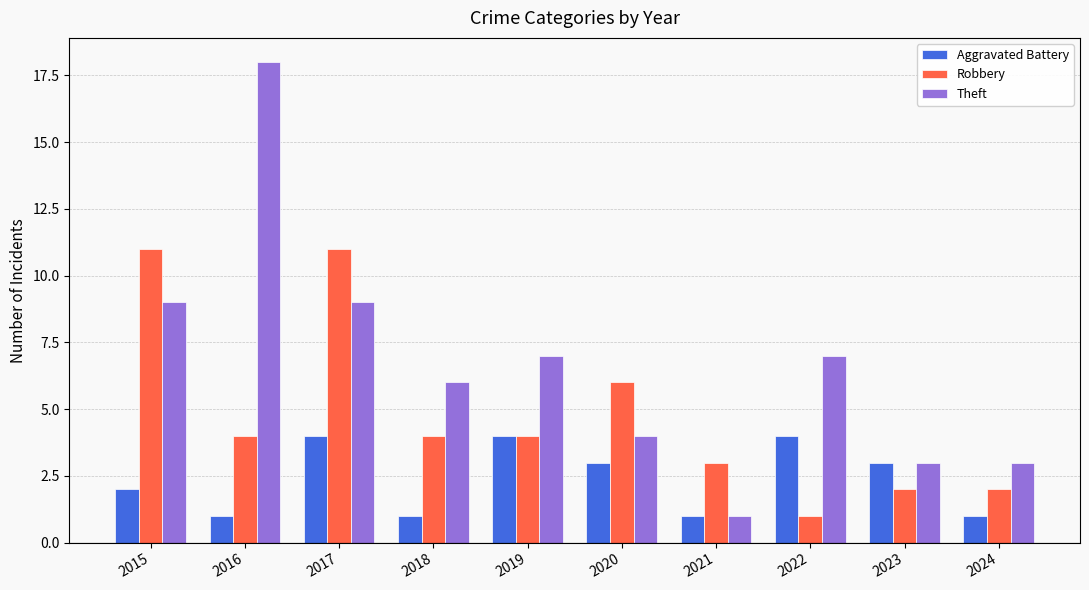

Where does the Theft series first go above 7?

2015